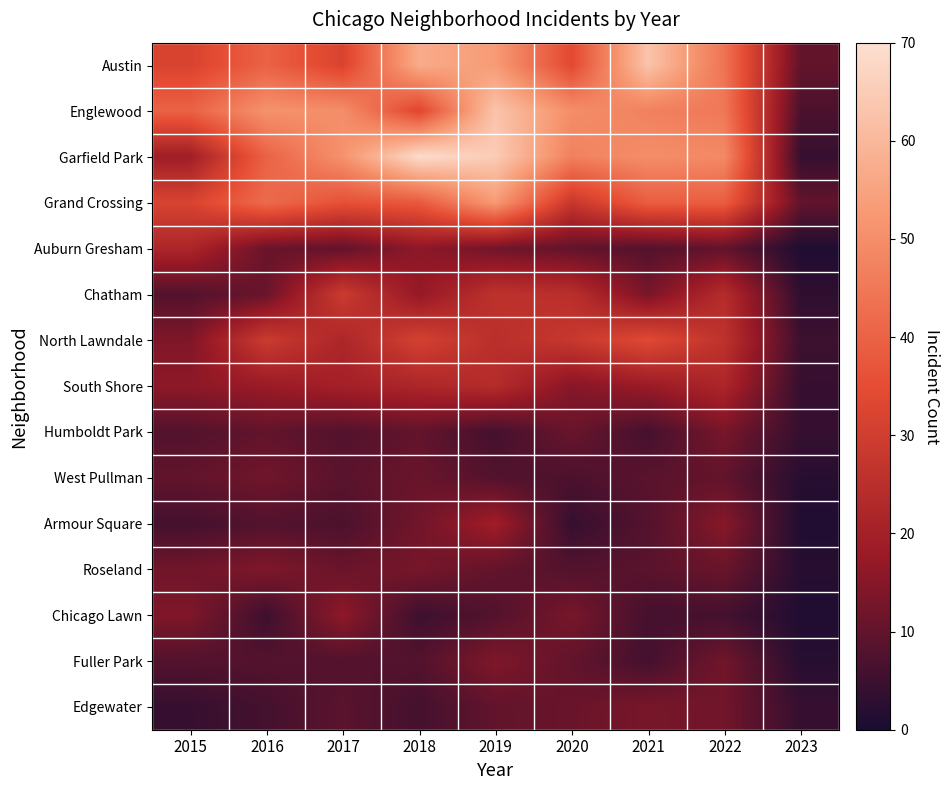

List the series in order of their peak value, lowest first.

West Pullman, Humboldt Park, Edgewater, Roseland, Fuller Park, Chicago Lawn, Armour Square, Auburn Gresham, South Shore, Chatham, North Lawndale, Grand Crossing, Austin, Englewood, Garfield Park